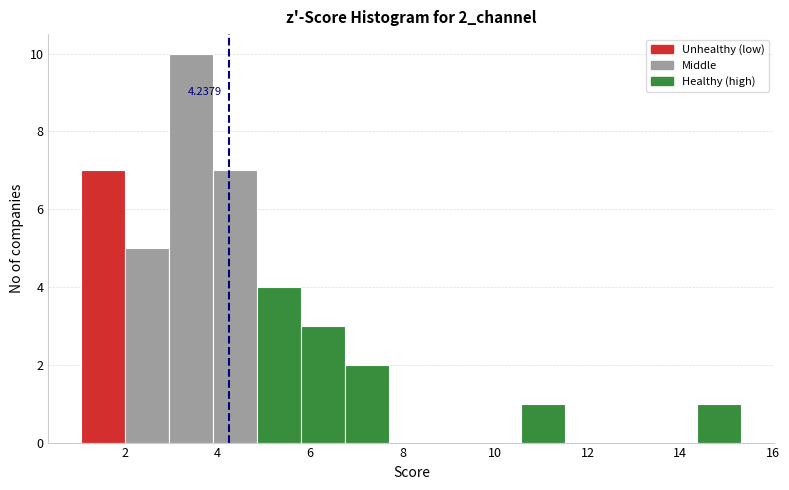

Which range on the x-axis has the tallest bar?

3.0 to 4.0